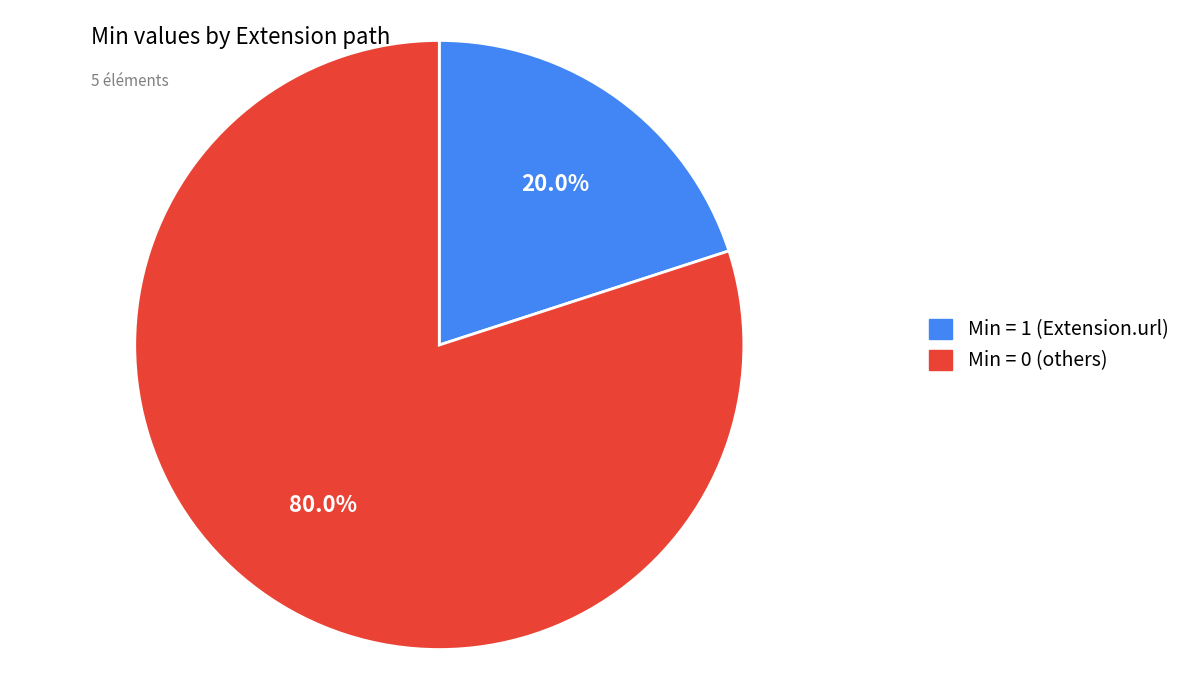

Is there a majority slice in this chart?

Yes